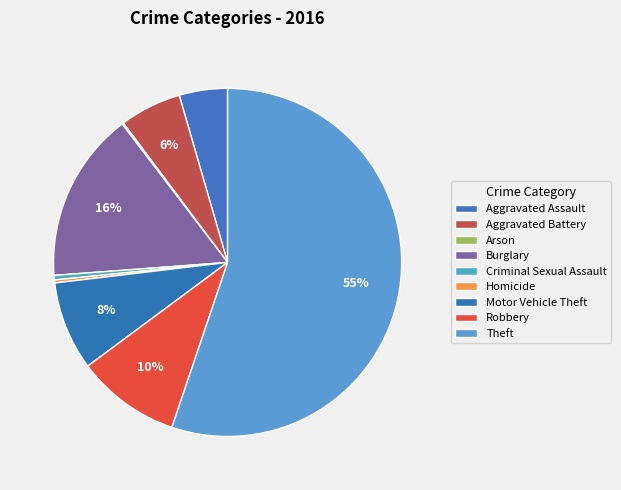

Rank the categories by value from lowest to highest.

Arson, Homicide, Criminal Sexual Assault, Aggravated Assault, Aggravated Battery, Motor Vehicle Theft, Robbery, Burglary, Theft